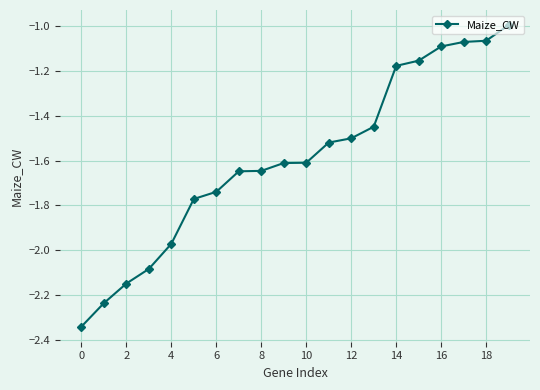

What is the difference between the second highest and minimum values?

1.3